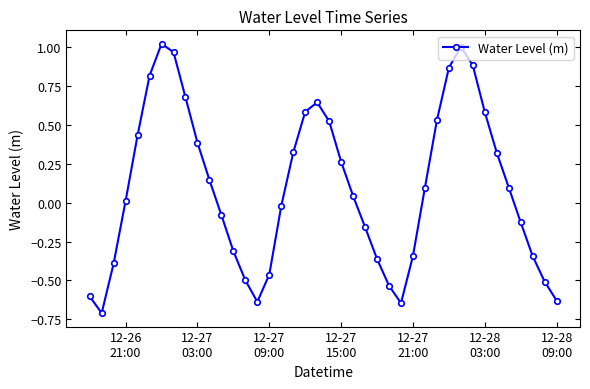

What is the difference between the second highest and minimum values?

1.7